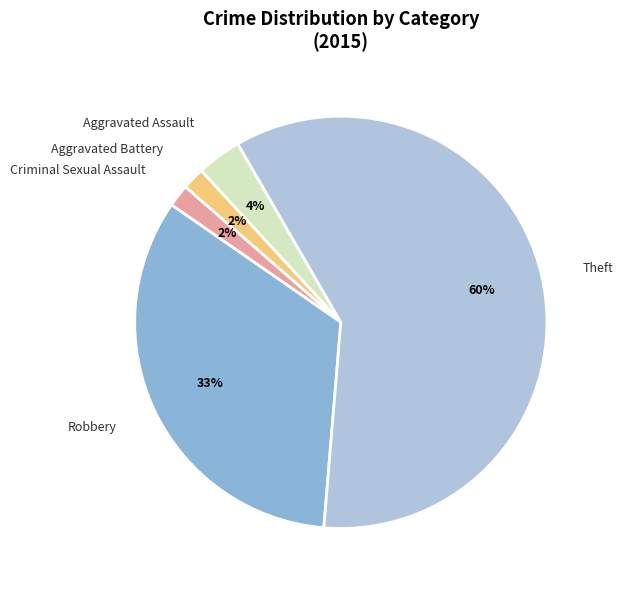

The Aggravated Assault slice represents 4% of the pie. True or false?

True